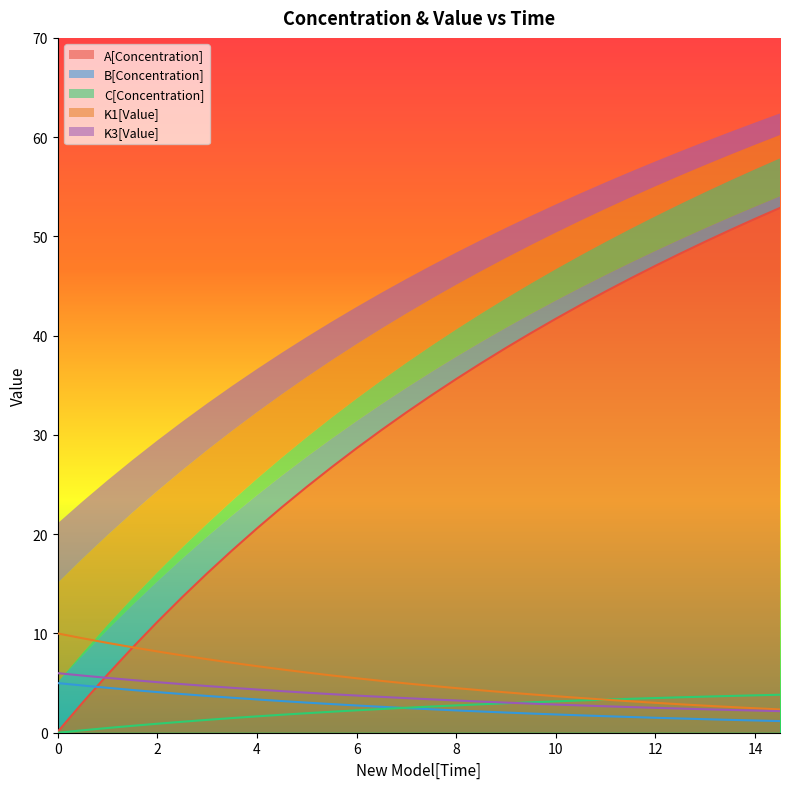

Which series has the widest spread of values?

A[Concentration]